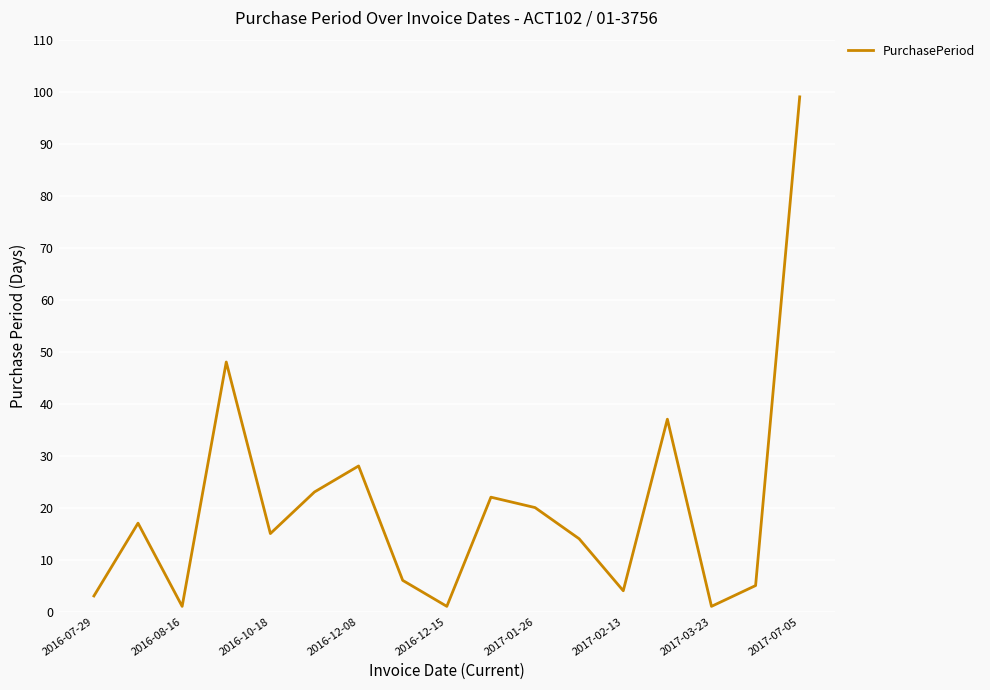

What is the maximum value shown in the chart?

99